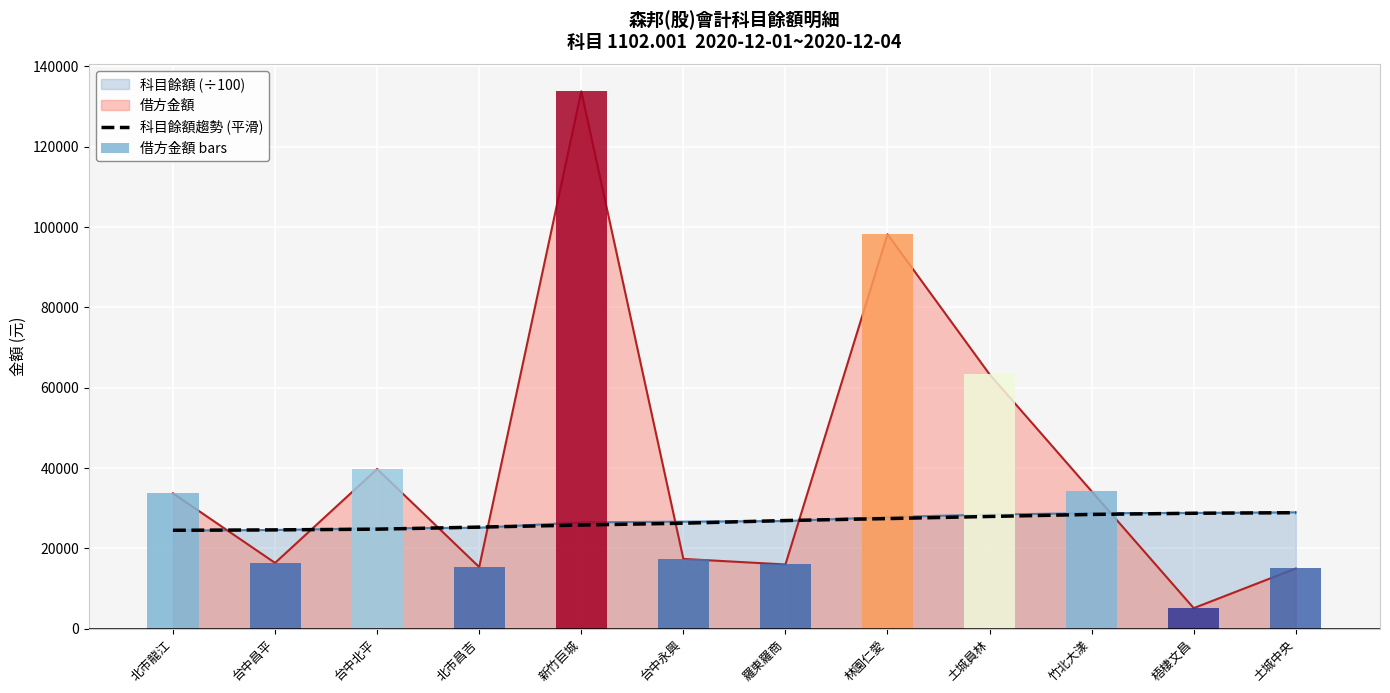

Reading right to left, list all the values displayed in this chart.

28890.1	28754.2	28460.0	27957.7	27428.2	26940.8	26277.2	25820.8	25305.0	24791.7	24612.9	24513.5